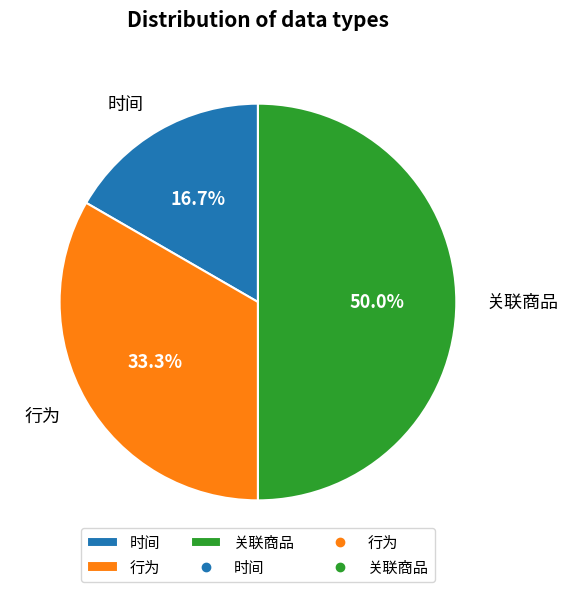

What percentage is the 关联商品 slice, to the nearest percent?

50%